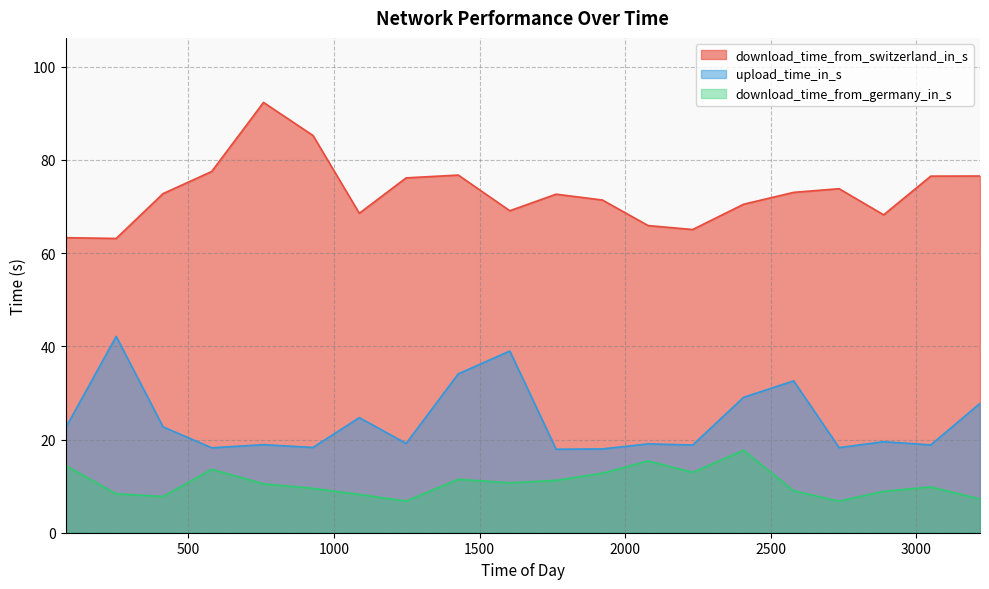

Rank the categories by upload_time_in_s value from lowest to highest.

1763, 1922, 580, 2735, 928, 2232, 3050, 758, 2079, 1248, 2888, 78, 413, 1087, 3219, 2407, 2579, 1427, 1604, 252